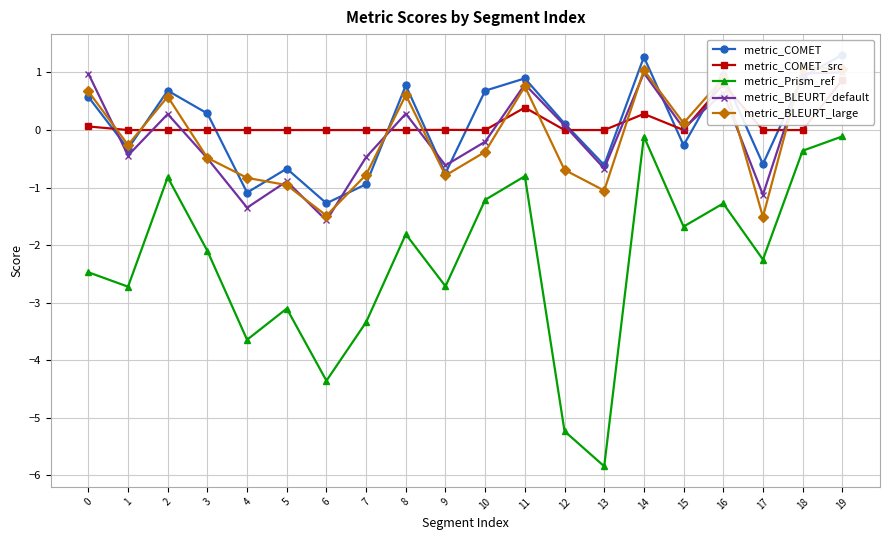

Where is the first local minimum for metric_Prism_ref?

1